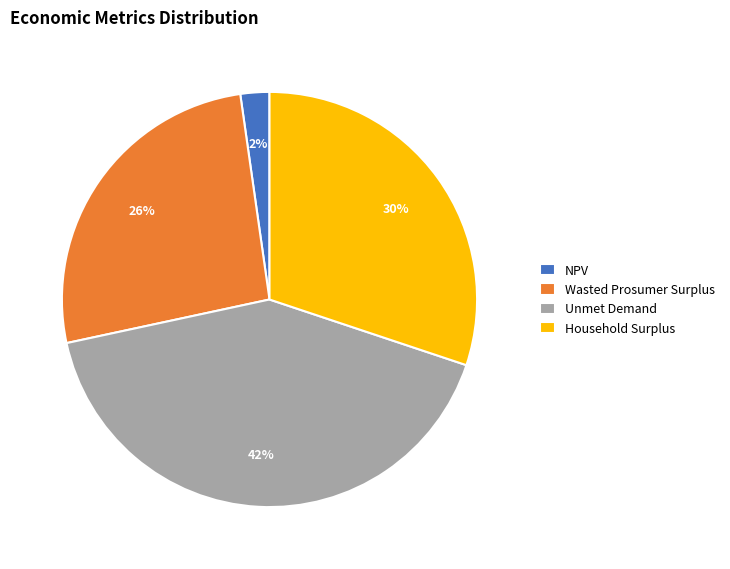

How many slices are in this pie chart?

4